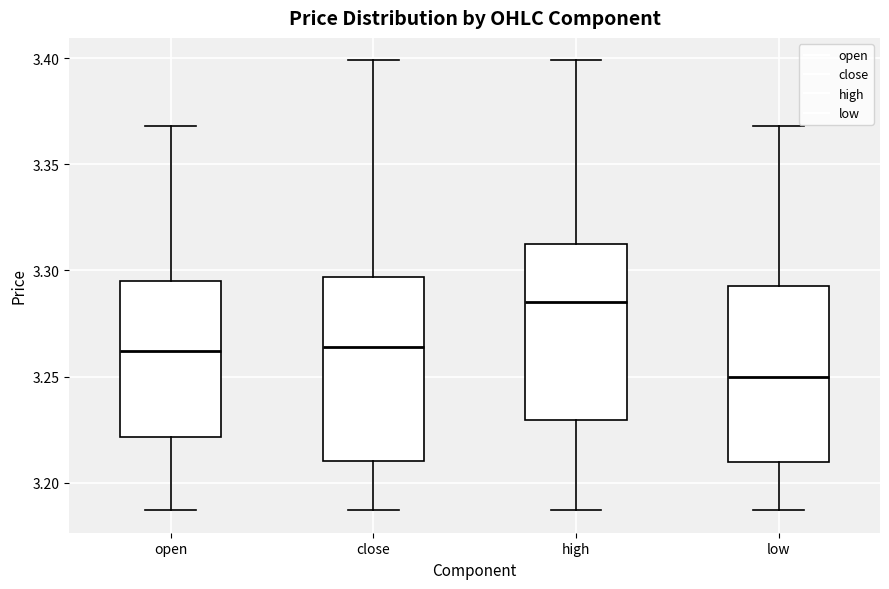

Reading left to right, transcribe this box plot: for each box, give where its median line is, the range the box spans, and where its two whiskers end, as read against the y-axis. The values are not printed on the chart, so give them approximately, as read against the axis.

open: median 3.260, box 3.220 to 3.295, whiskers 3.185 to 3.370
close: median 3.265, box 3.210 to 3.295, whiskers 3.185 to 3.400
high: median 3.285, box 3.230 to 3.315, whiskers 3.185 to 3.400
low: median 3.250, box 3.210 to 3.295, whiskers 3.185 to 3.370